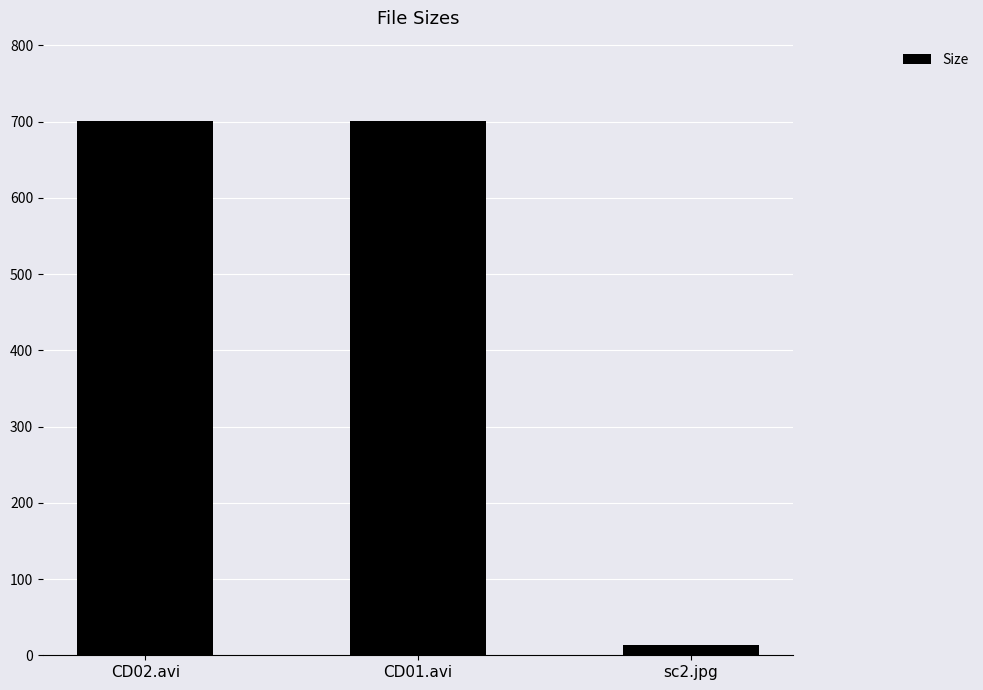

Count the number of values greater than 700.

2